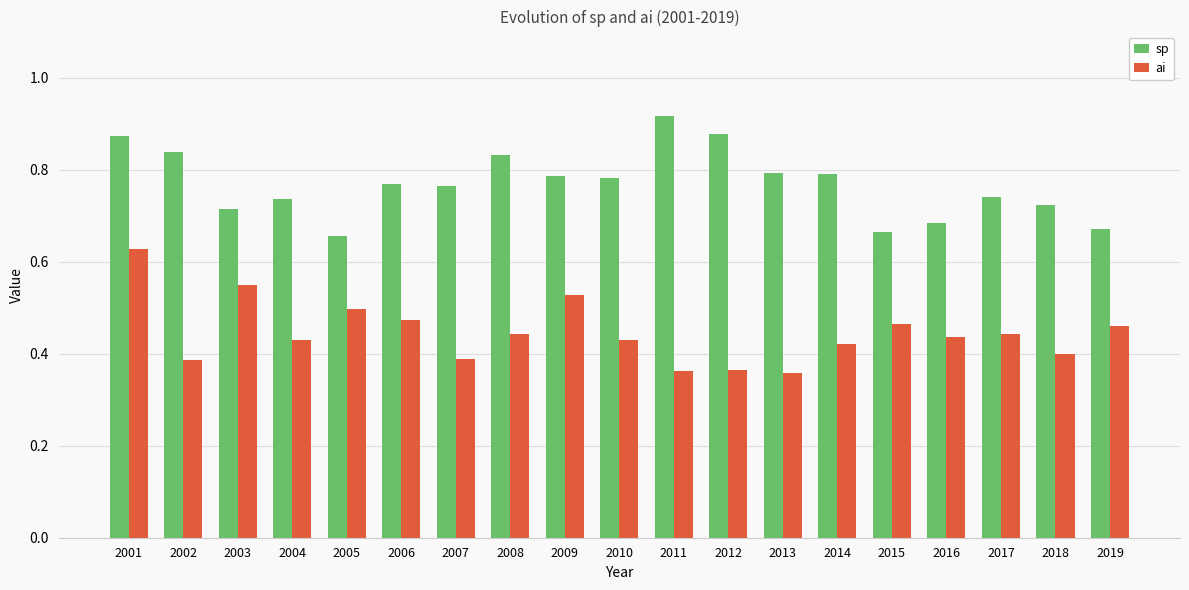

How many categories are shown in the chart?

19